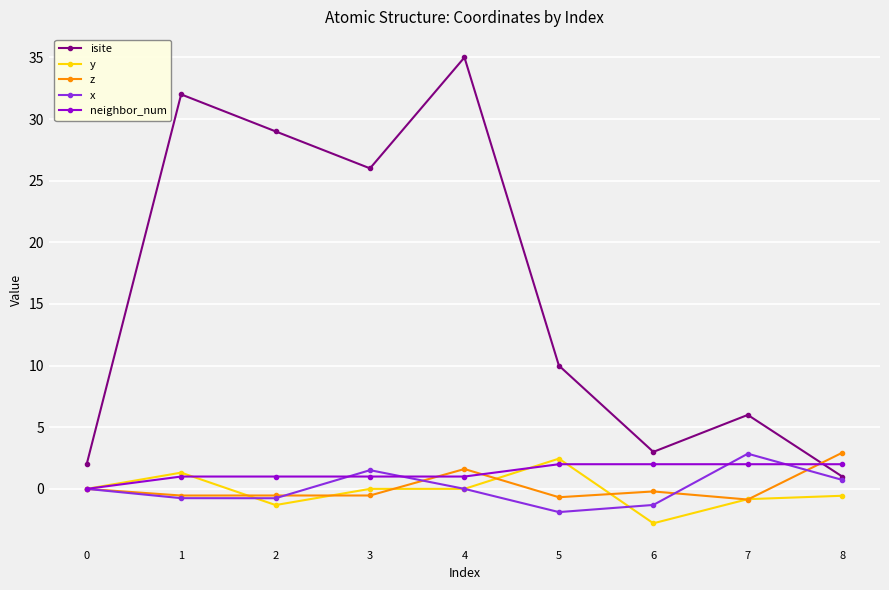

Does the chart display data point markers on the line(s)?

Yes